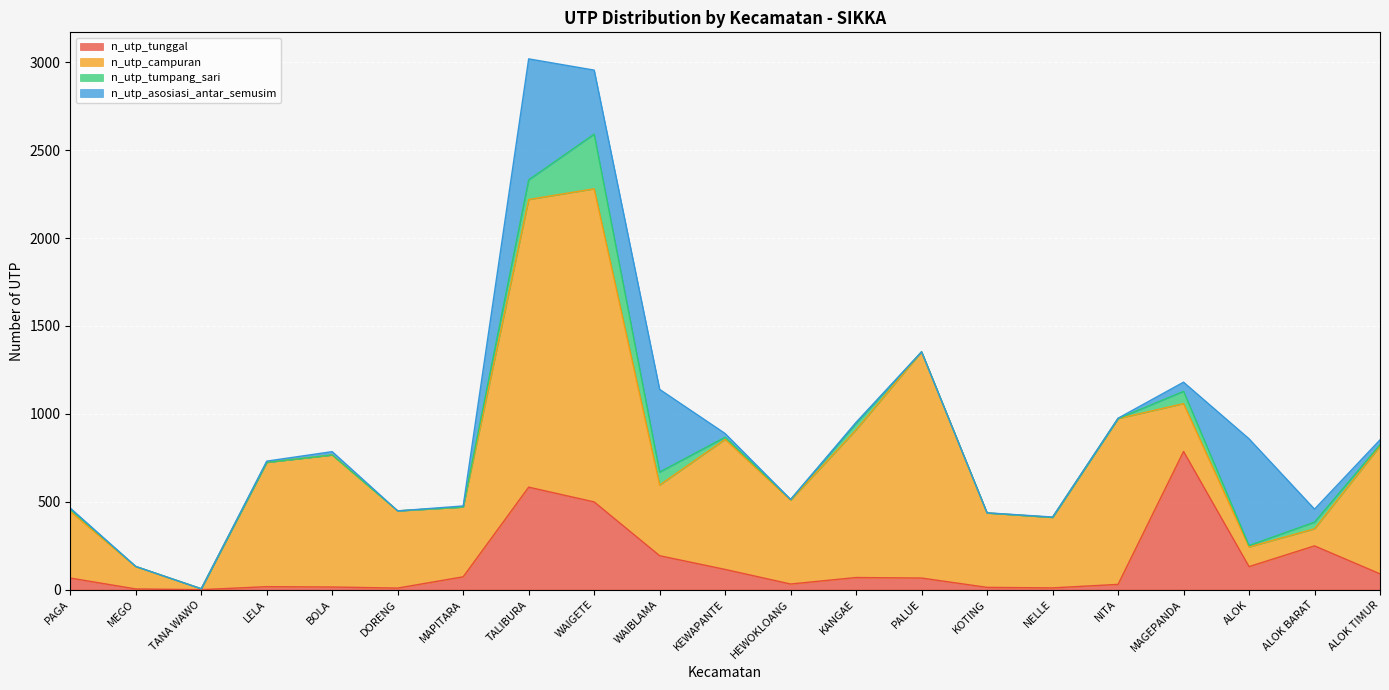

At ALOK TIMUR, list the series in order from smallest to largest.

n_utp_tumpang_sari, n_utp_asosiasi_antar_semusim, n_utp_tunggal, n_utp_campuran